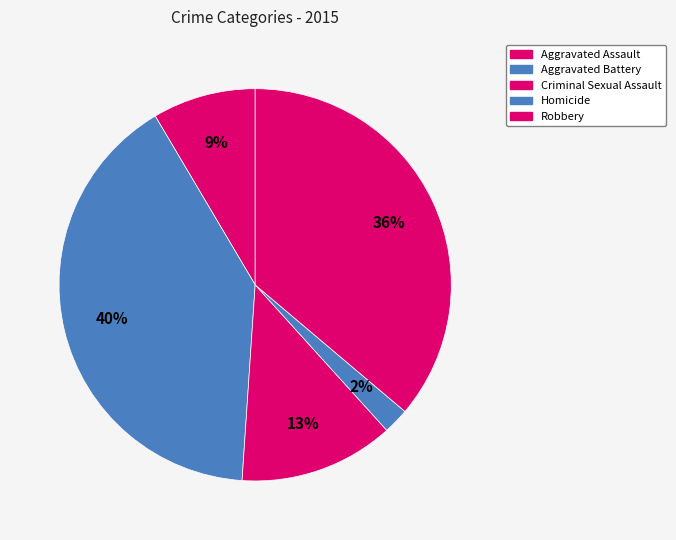

To the nearest percent, what portion does Robbery represent?

36%